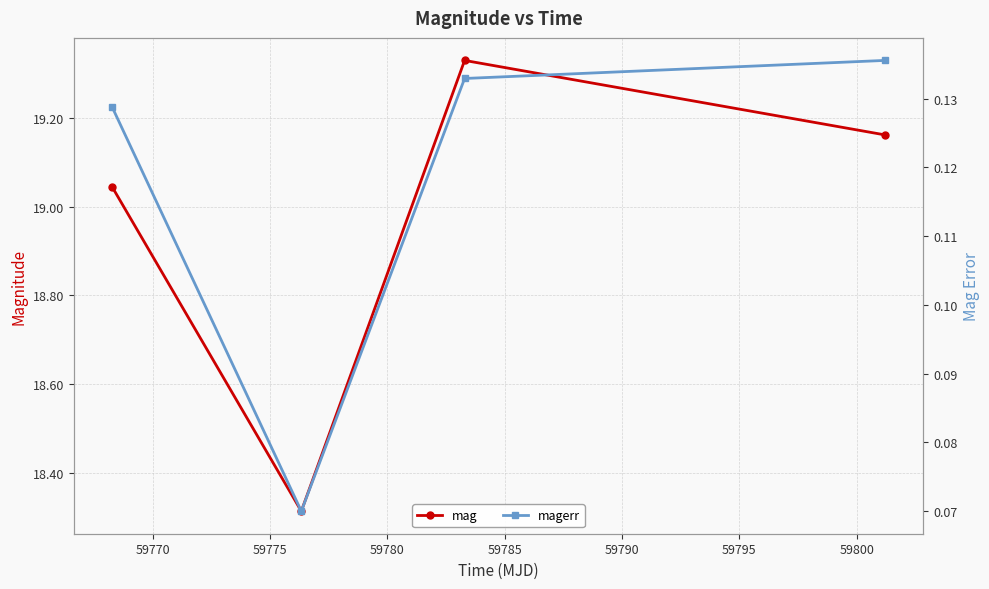

True or false: magerr has more than 0 interior local peaks.

False